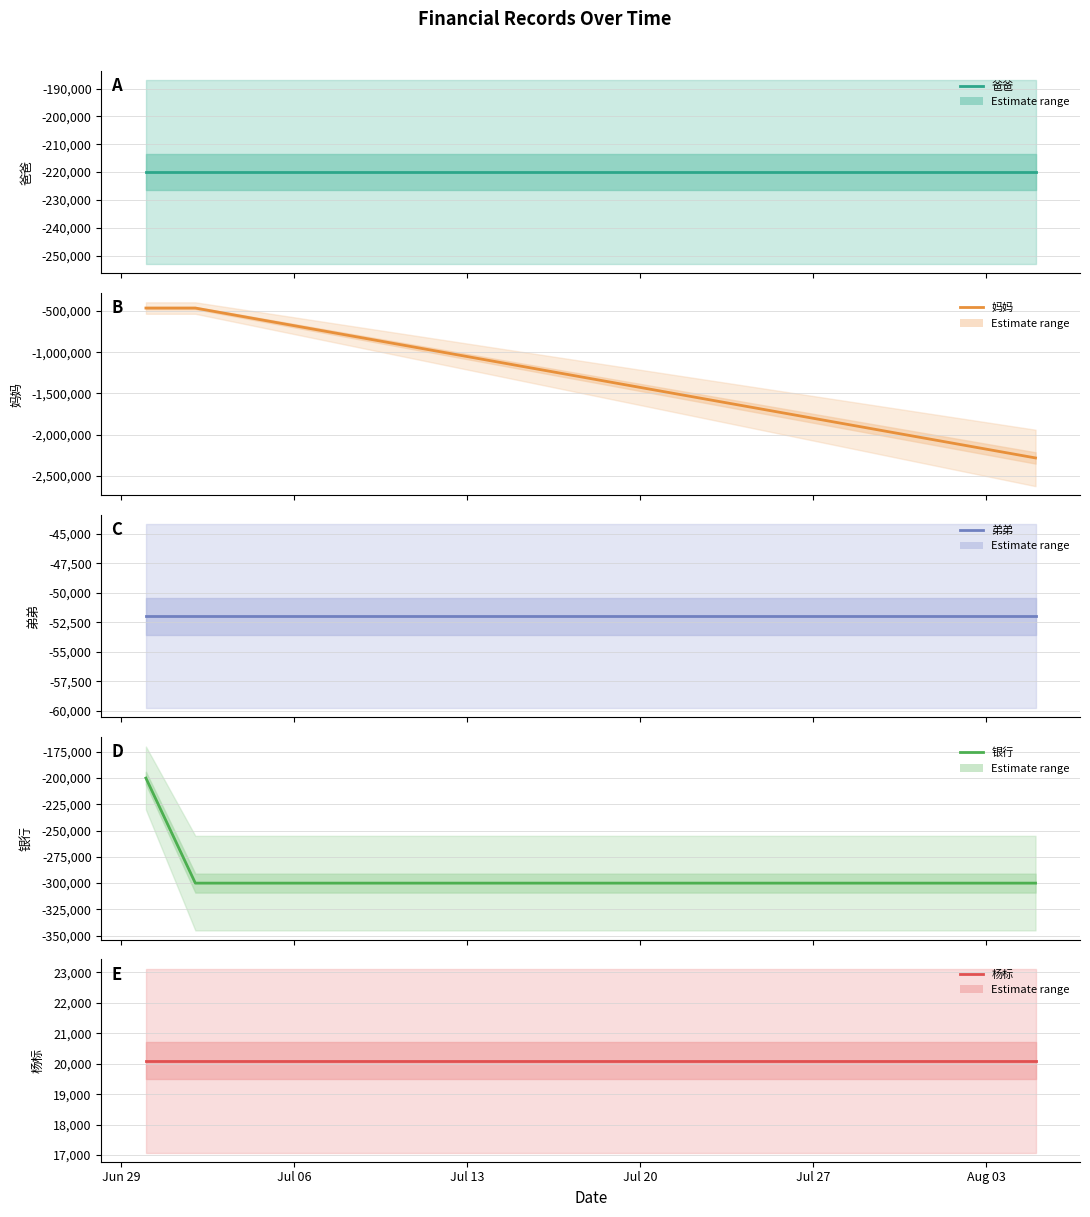

What is the difference between the maximum and second lowest values in the 银行 series?

100000